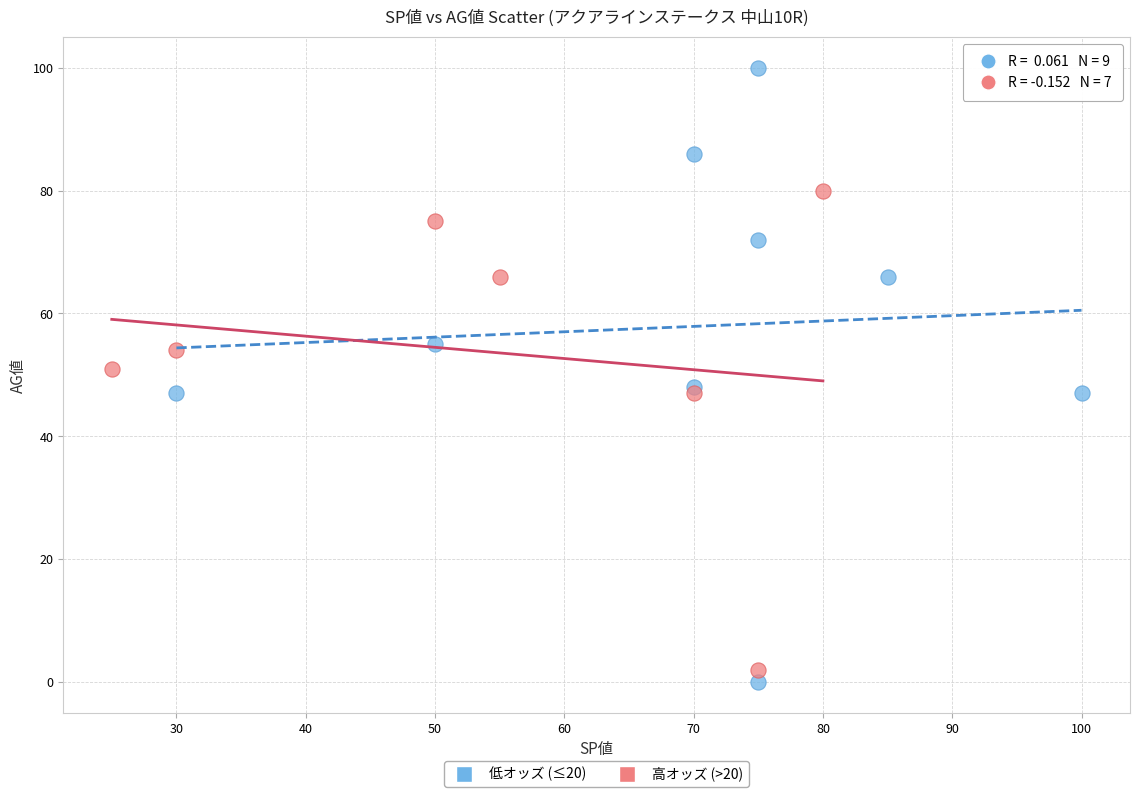

Which series has the widest spread of Y values?

低オッズ (≤20)